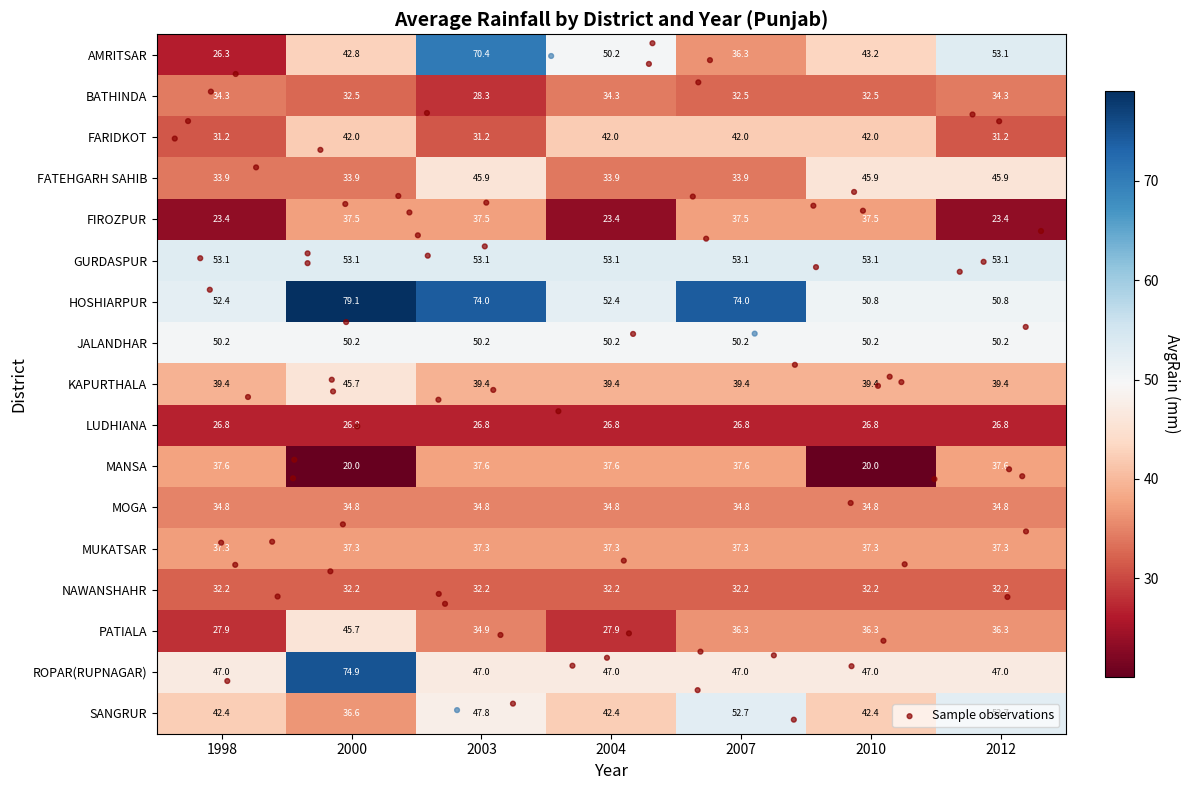

What is the sum of the SANGRUR values at 2007 and 2004?

95.1